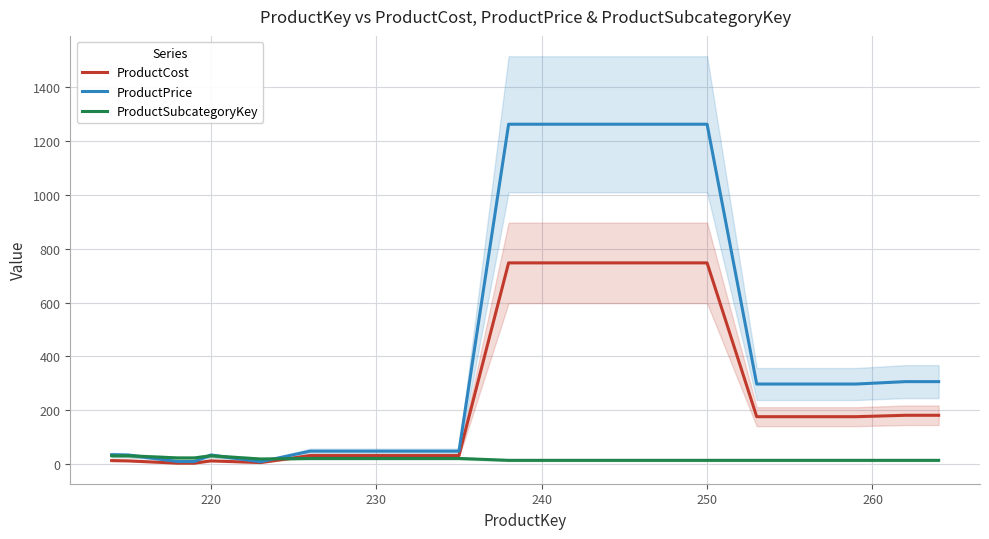

What is the average value of the ProductPrice series?

407.3